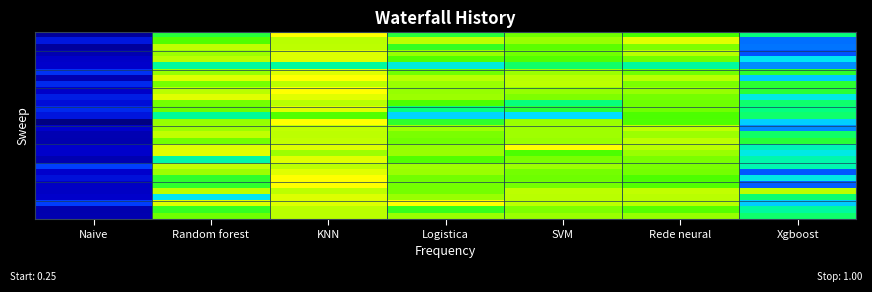

At which category is the sum across all series the highest?

KNN